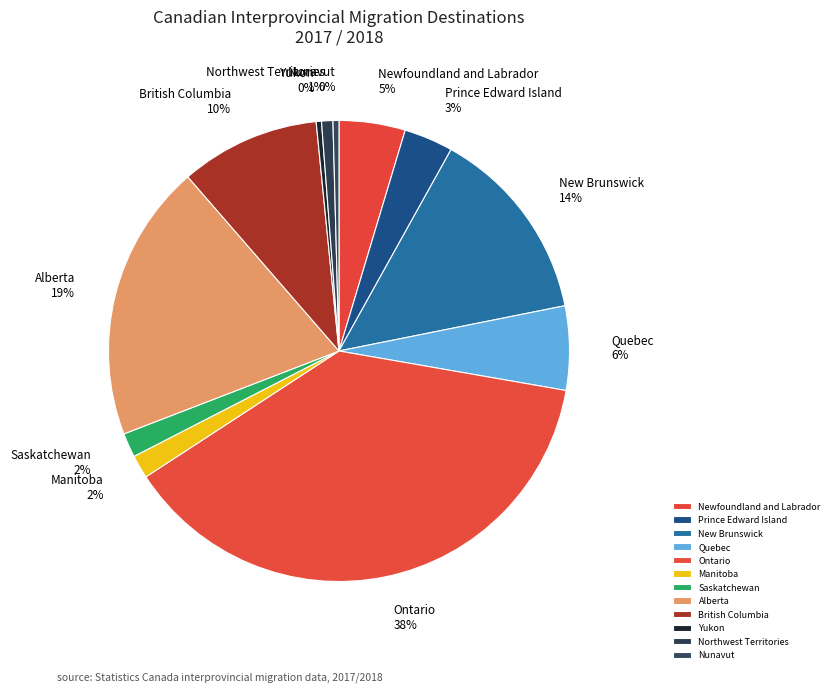

To the nearest percent, what portion does Alberta represent?

19%